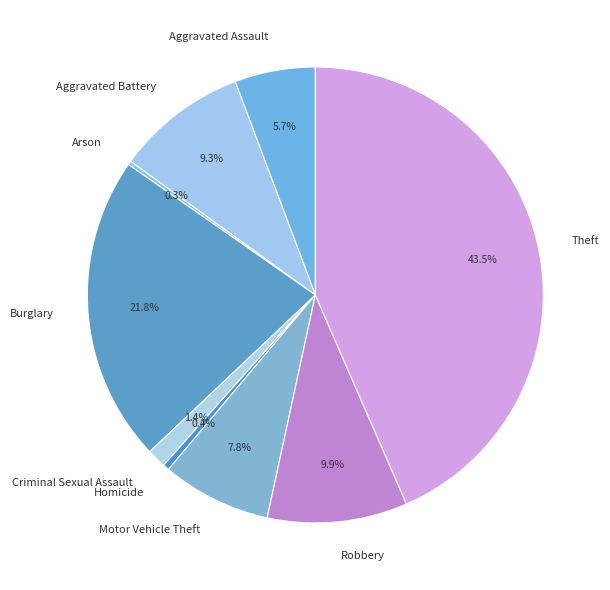

Approximately how many times larger is the value at Aggravated Assault compared to Motor Vehicle Theft?

0.7